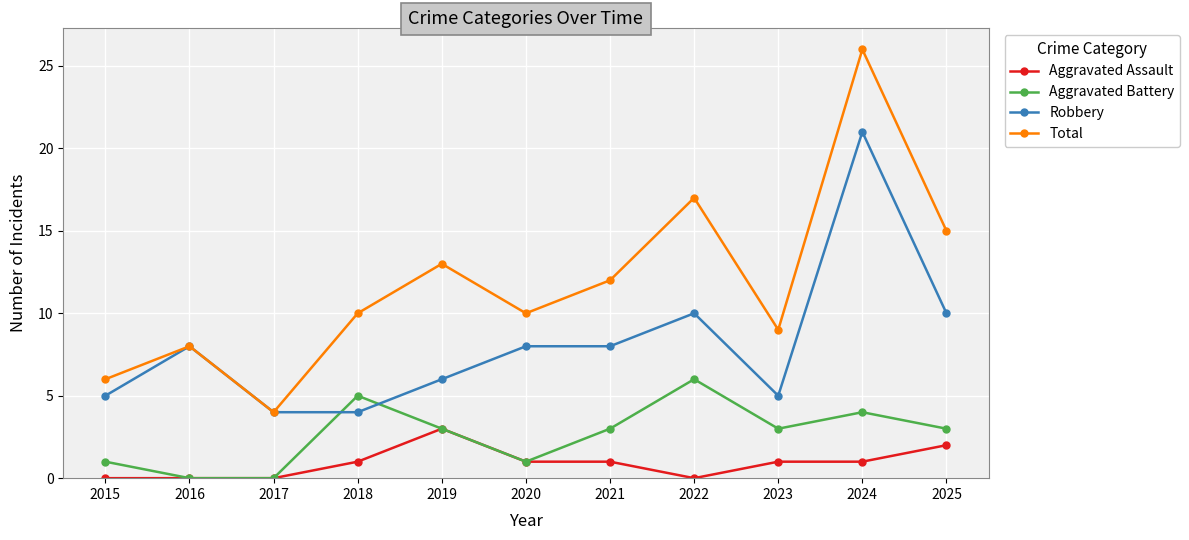

Rank the series by their average value, from lowest to highest.

Aggravated Assault, Aggravated Battery, Robbery, Total